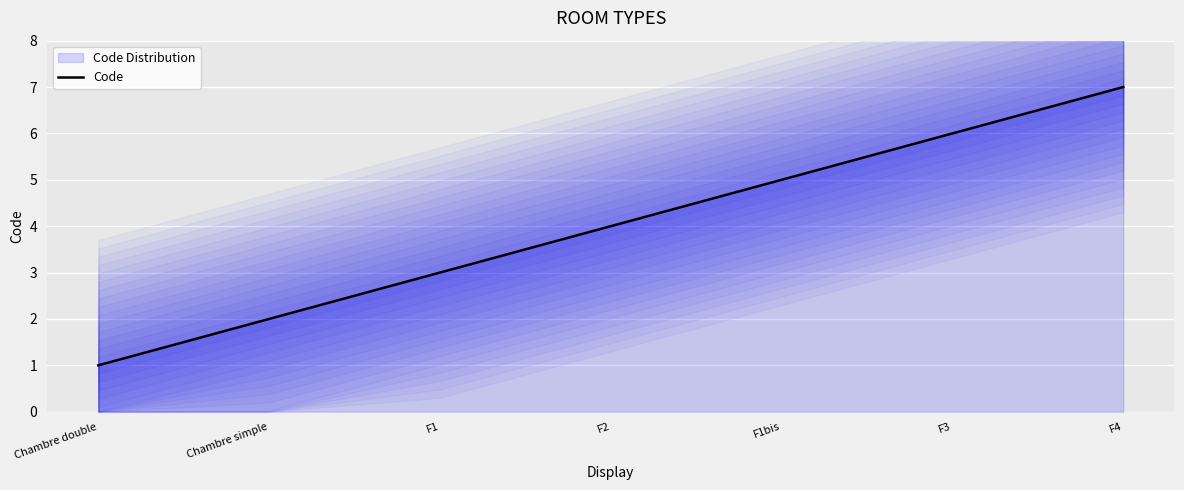

What is the approximate value at F3?

6